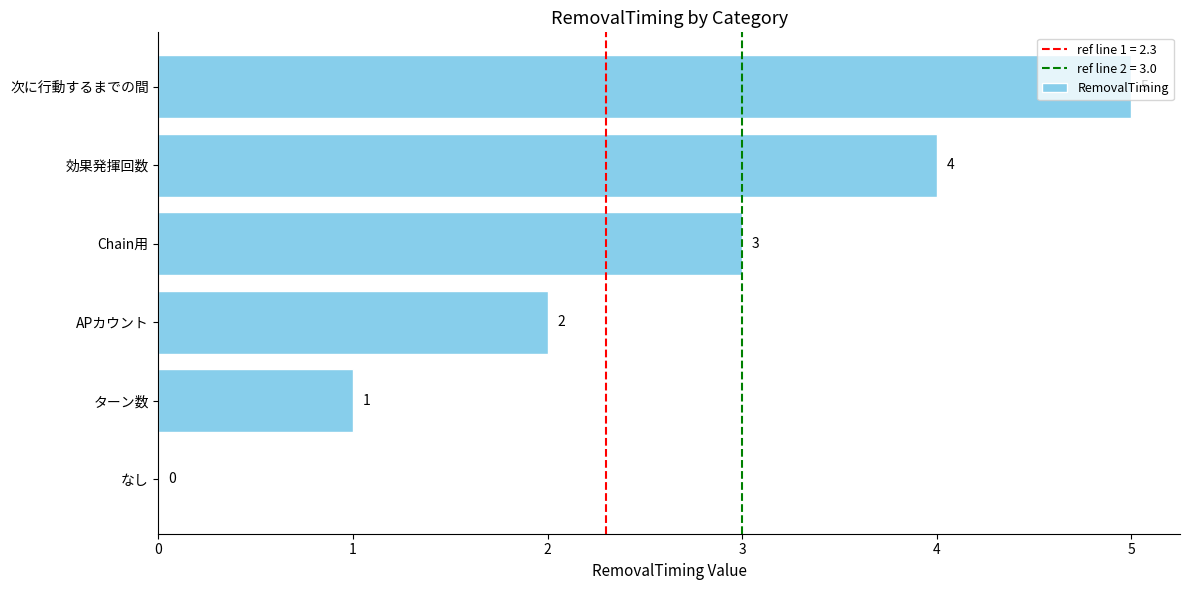

What is the sum of all values?

15